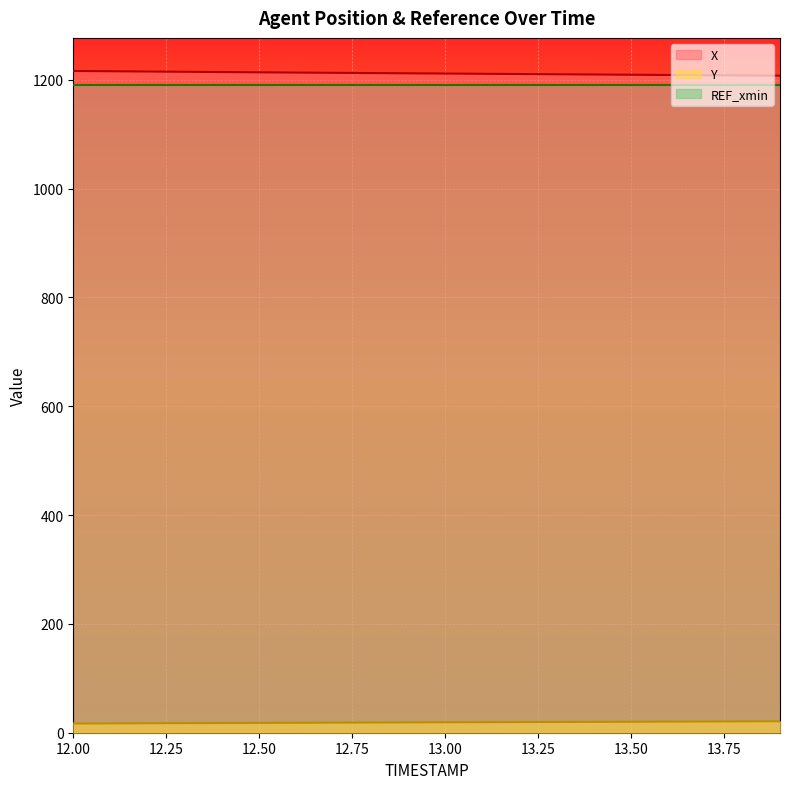

True or false: Y and X cross at least once.

False